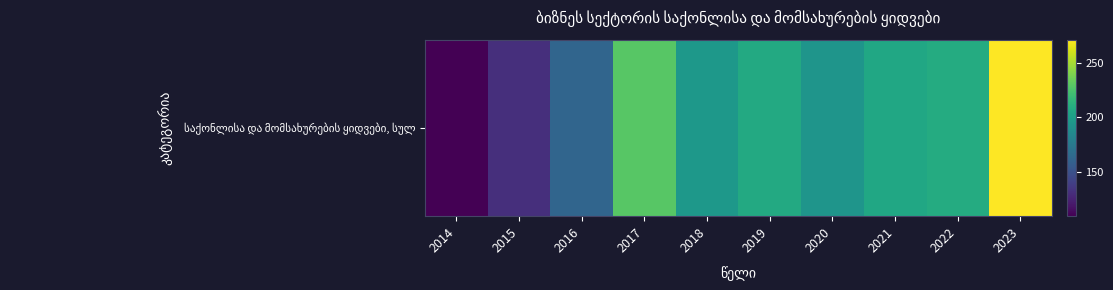

What is the sum of all values?

1914.7